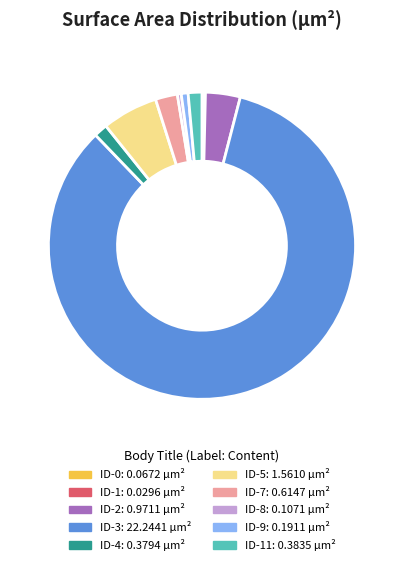

Does any single category account for the majority?

Yes